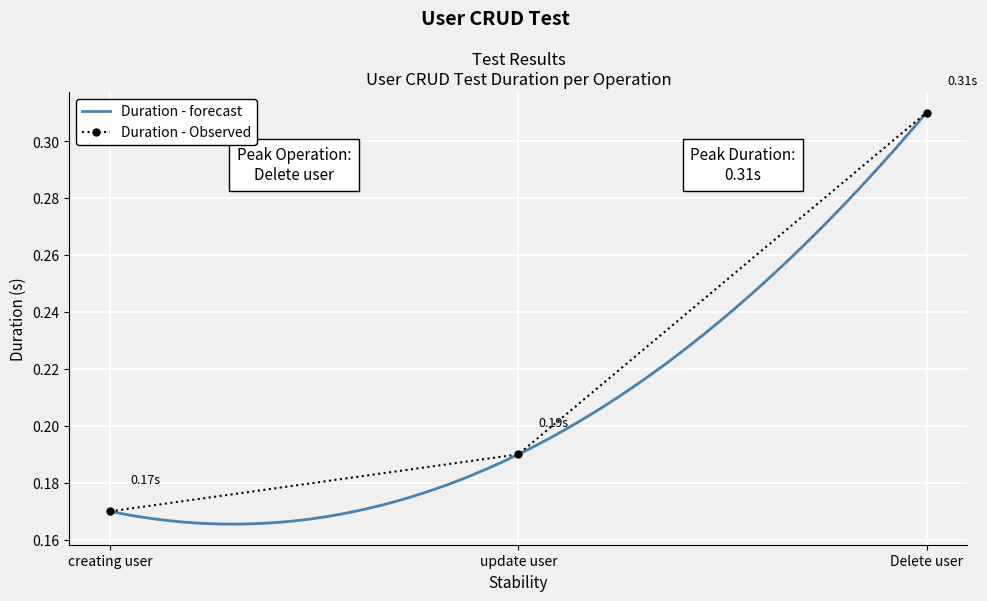

How many values are between 0 and 1?

3